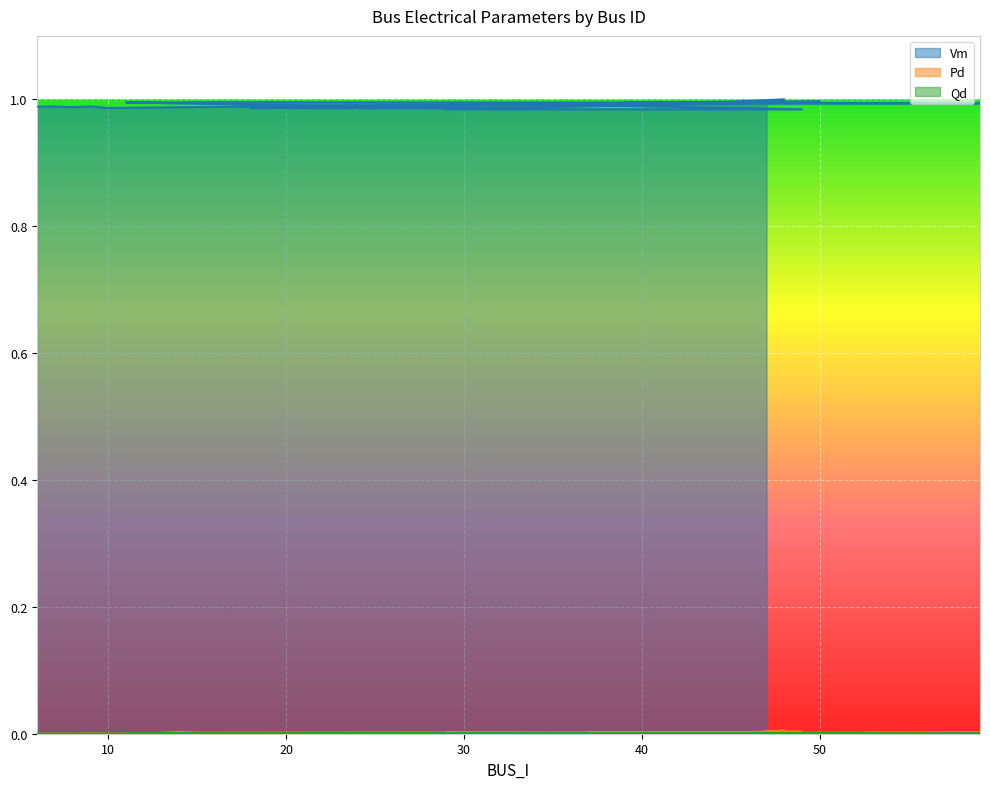

List the series in order of their peak value, lowest first.

Qd, Pd, Vm